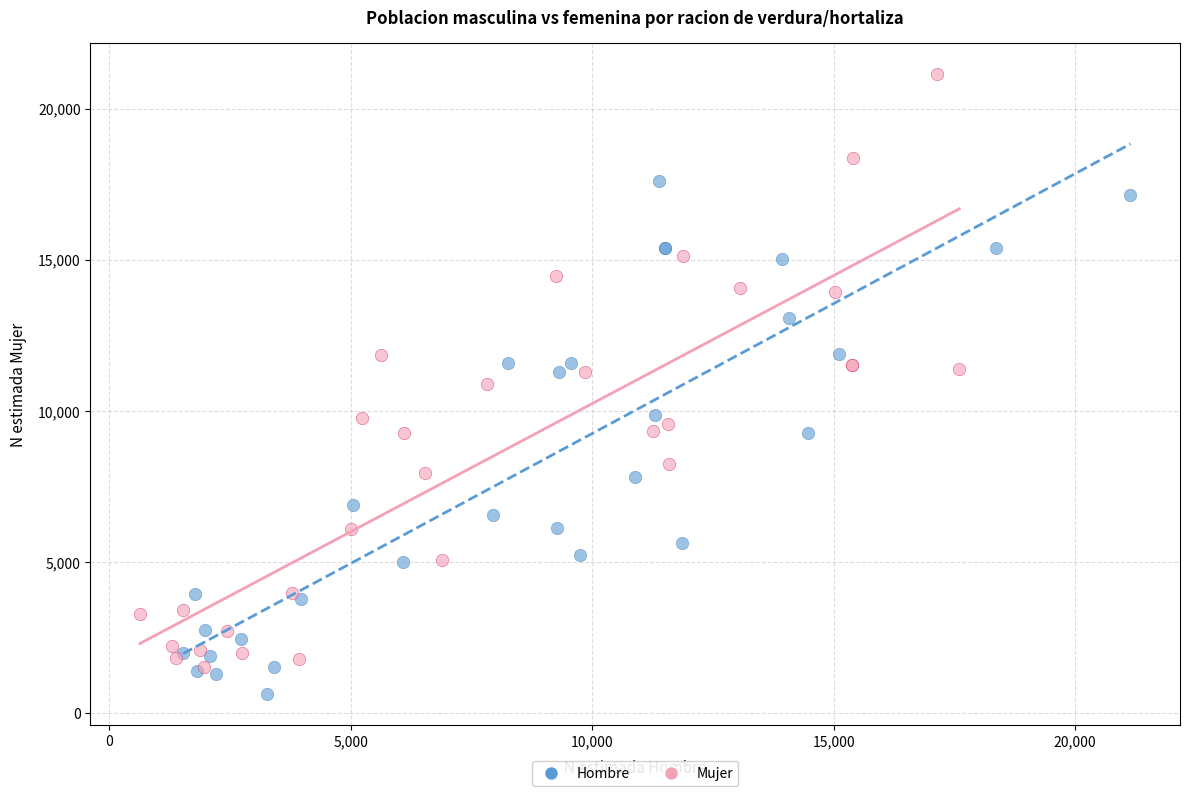

Which series has the widest spread of Y values?

Mujer